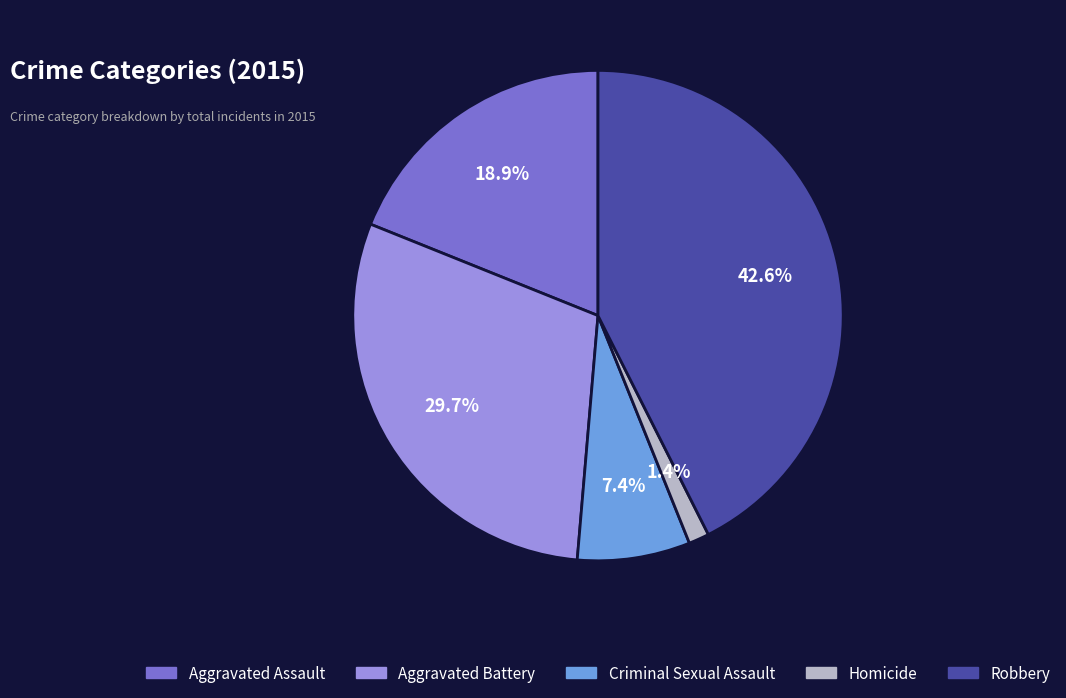

To the nearest percent, what portion does Robbery represent?

43%